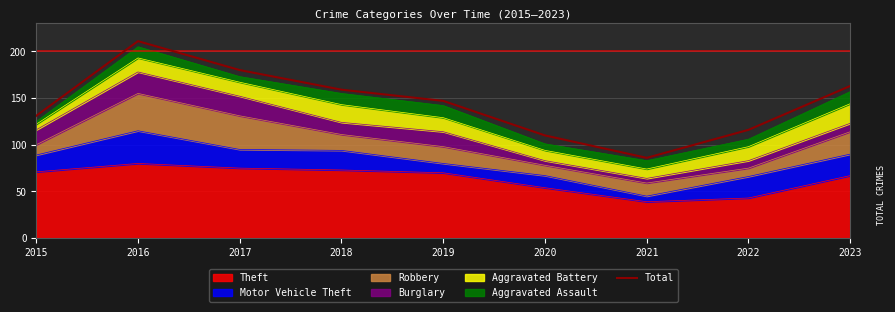

What is the difference between the values at 2017 and 2023?

17